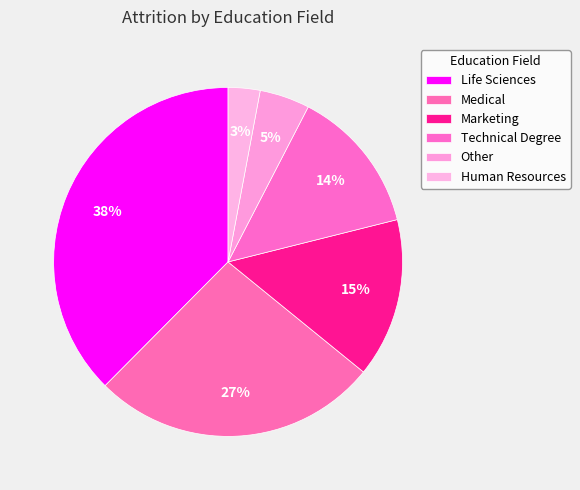

Is there any slice that represents more than half of the pie?

No